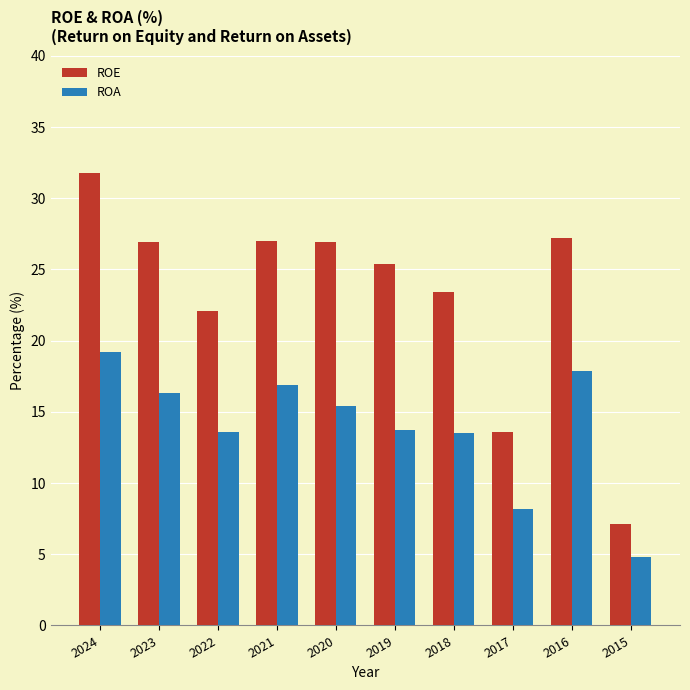

What is the total value across all series at 2016?

45.1